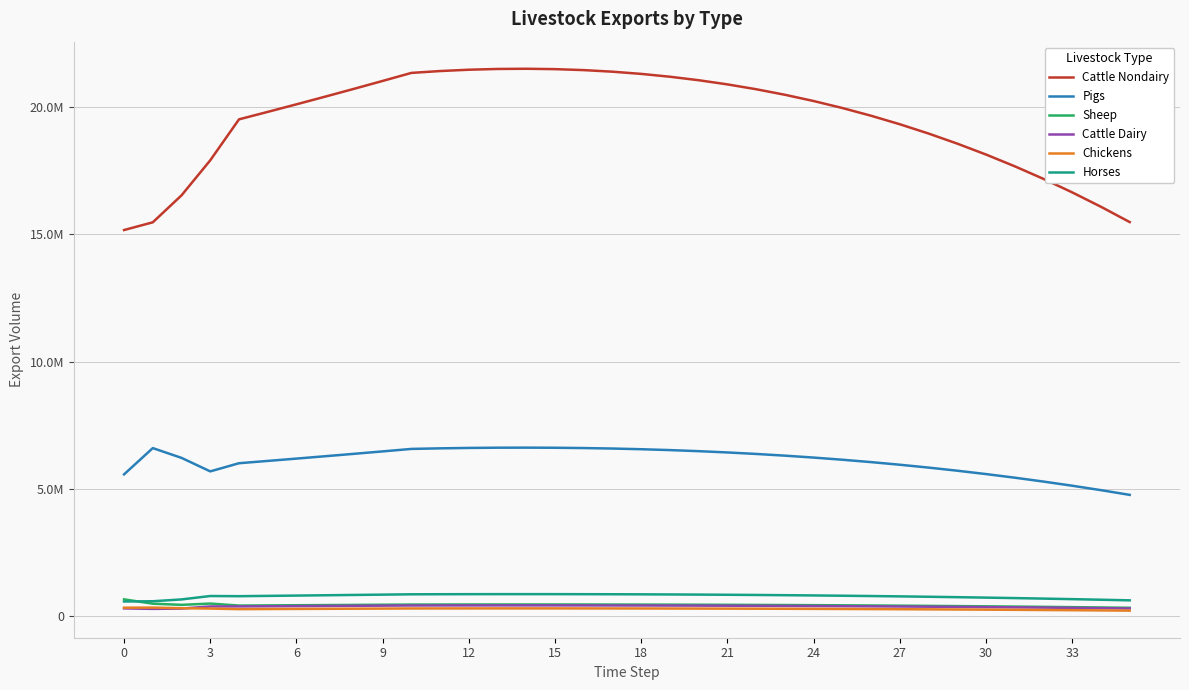

What is the value of the Pigs point at the 3rd from the left?

6223458.0